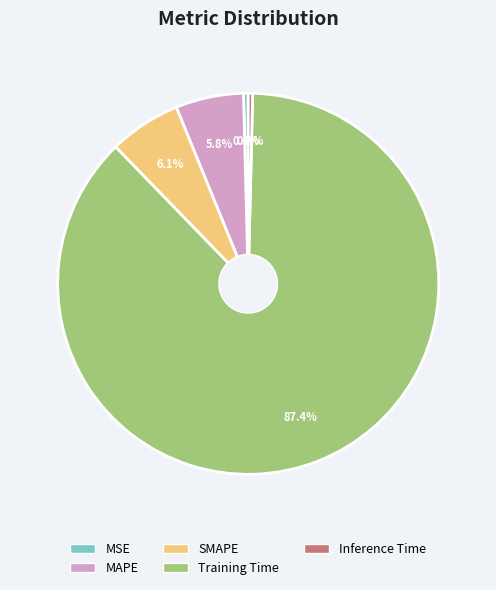

Is SMAPE the majority of the pie?

No